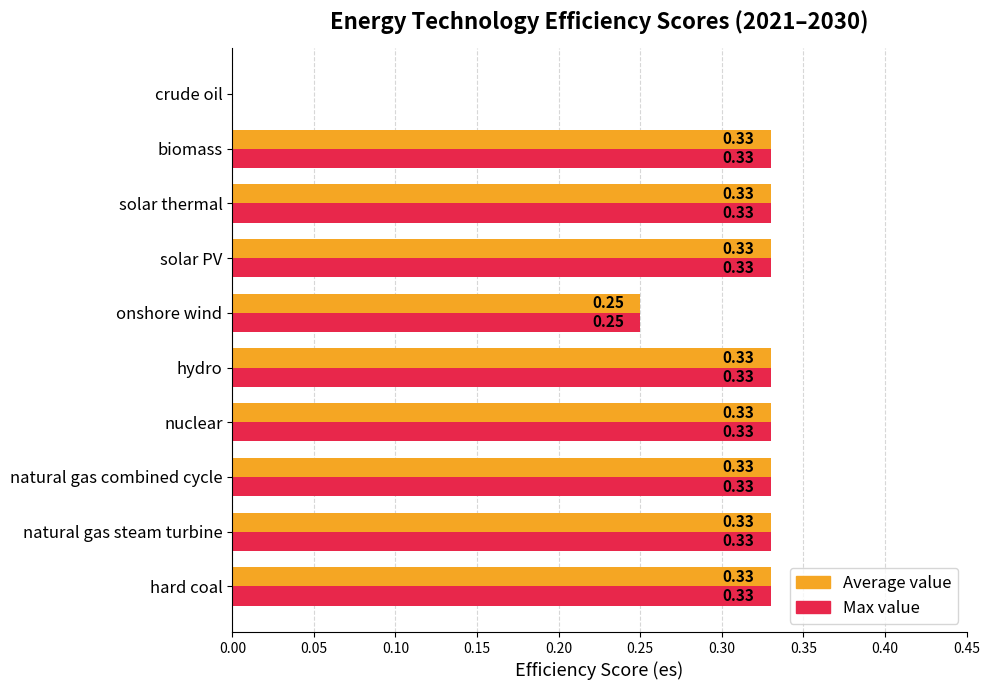

What is the sum of all Max value values?

2.9